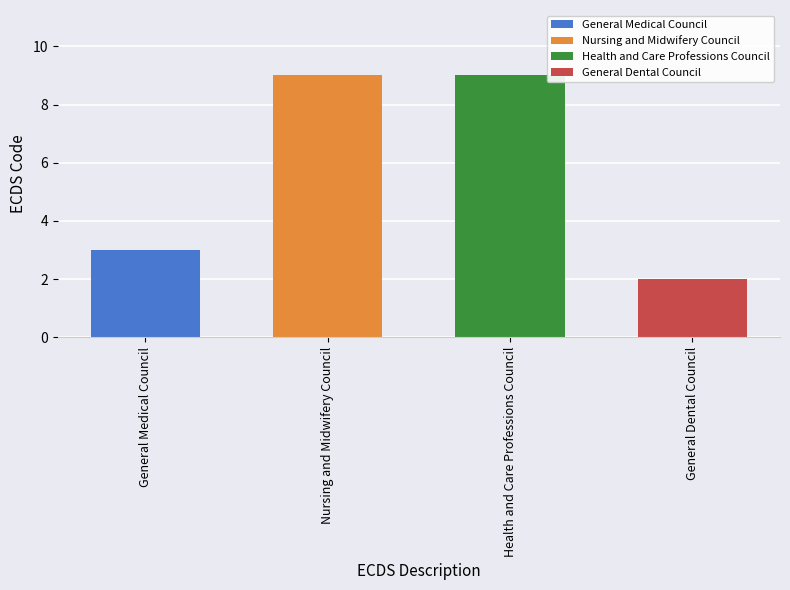

Is it true that the value at General Medical Council is 2?

False